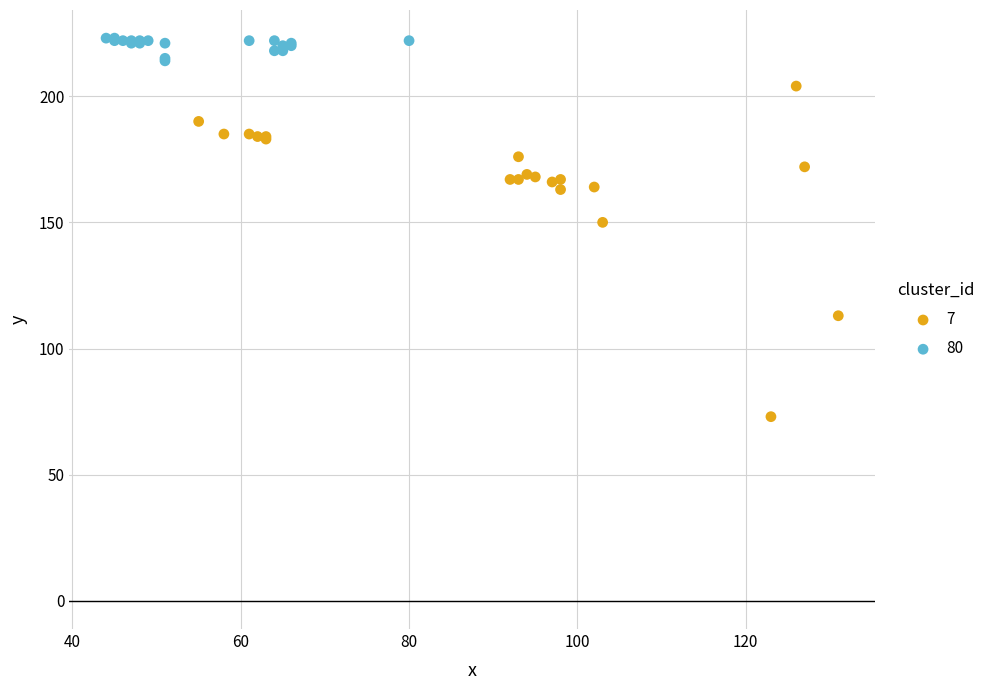

Which series reaches the minimum Y coordinate?

7